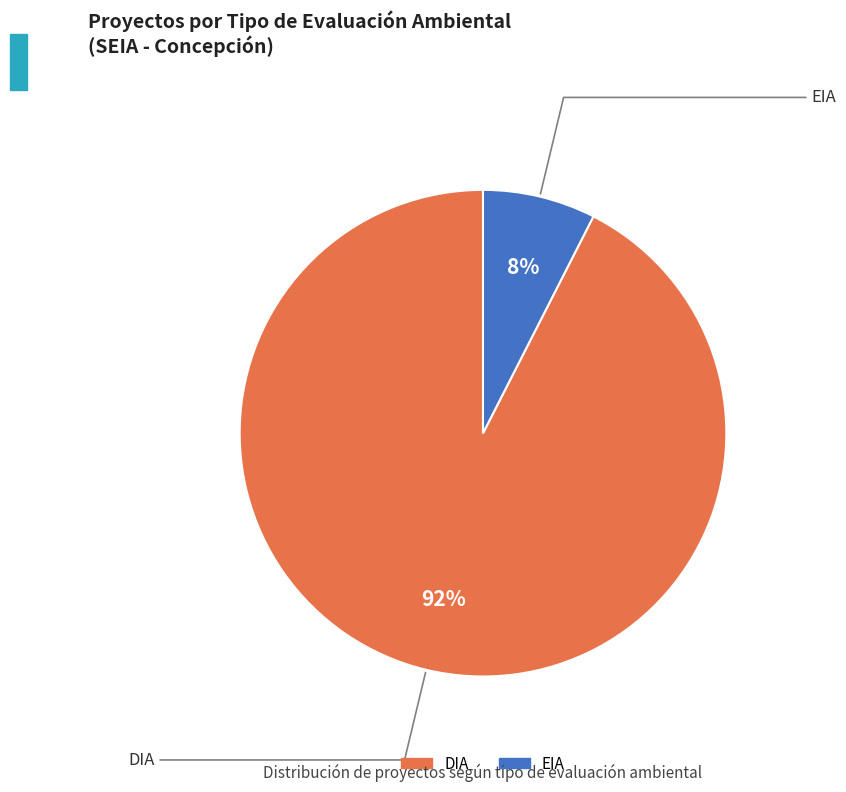

Do DIA and EIA together represent more than half of the pie?

Yes